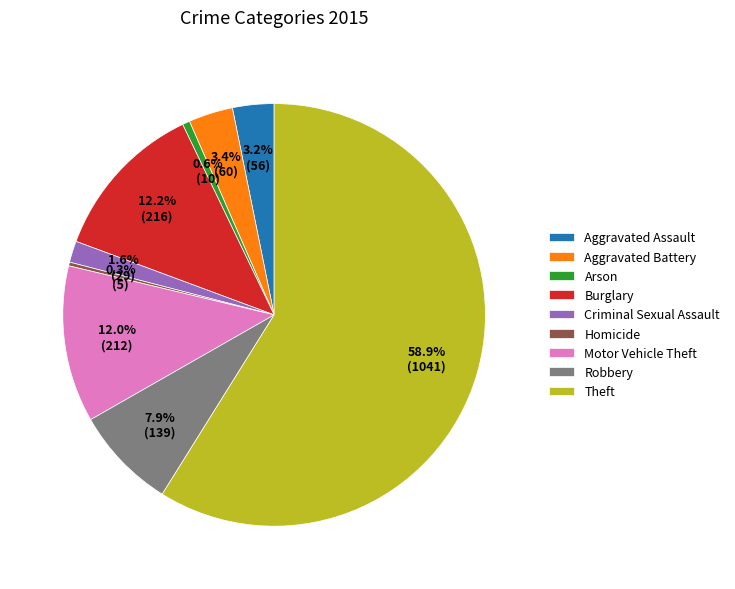

Which slice is the largest?

Theft